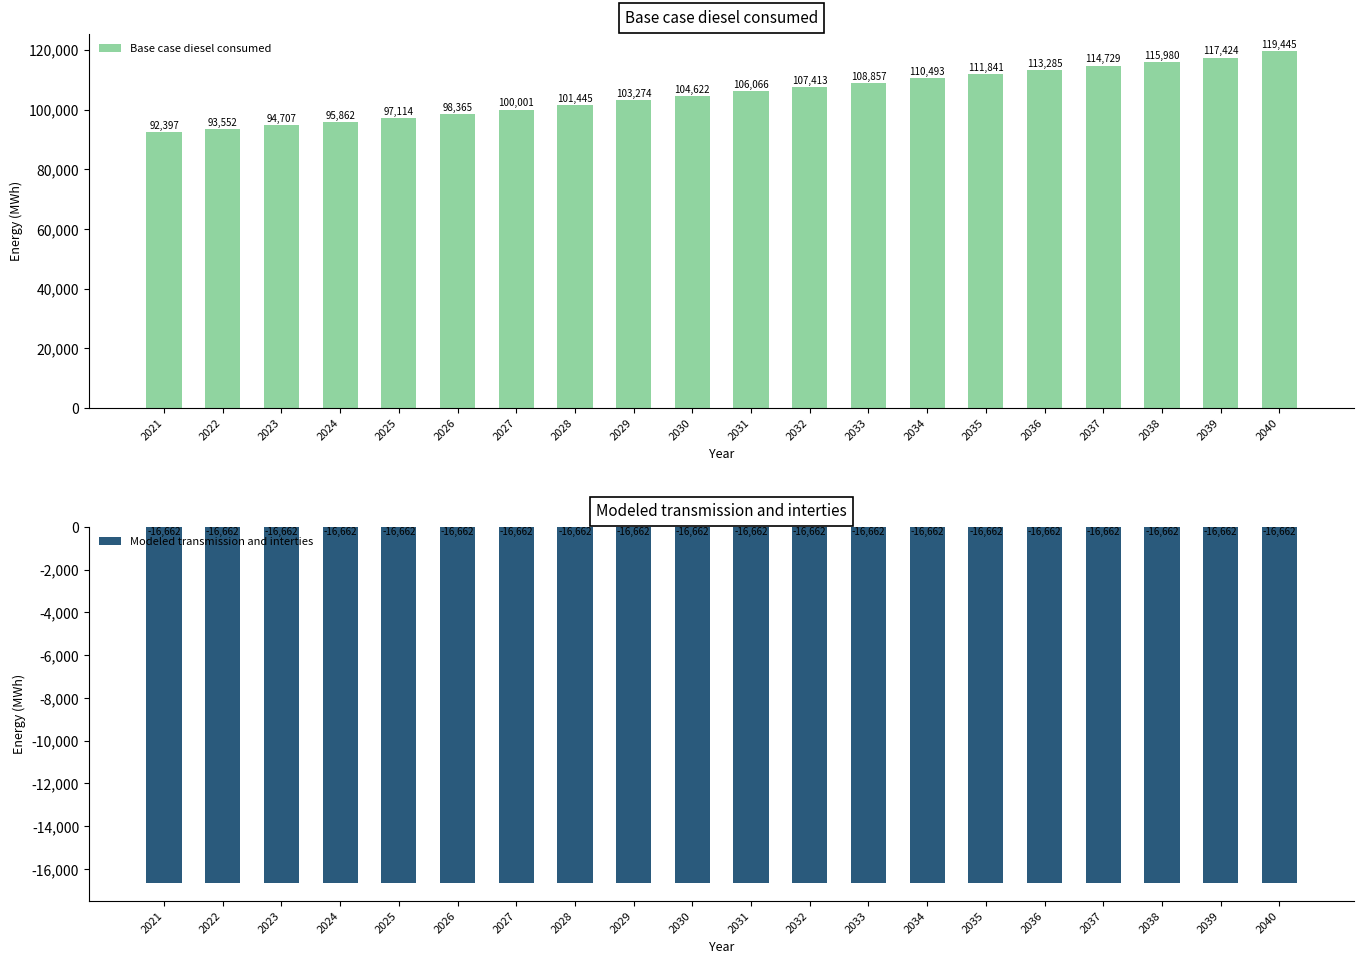

How many groups of bars are there?

20